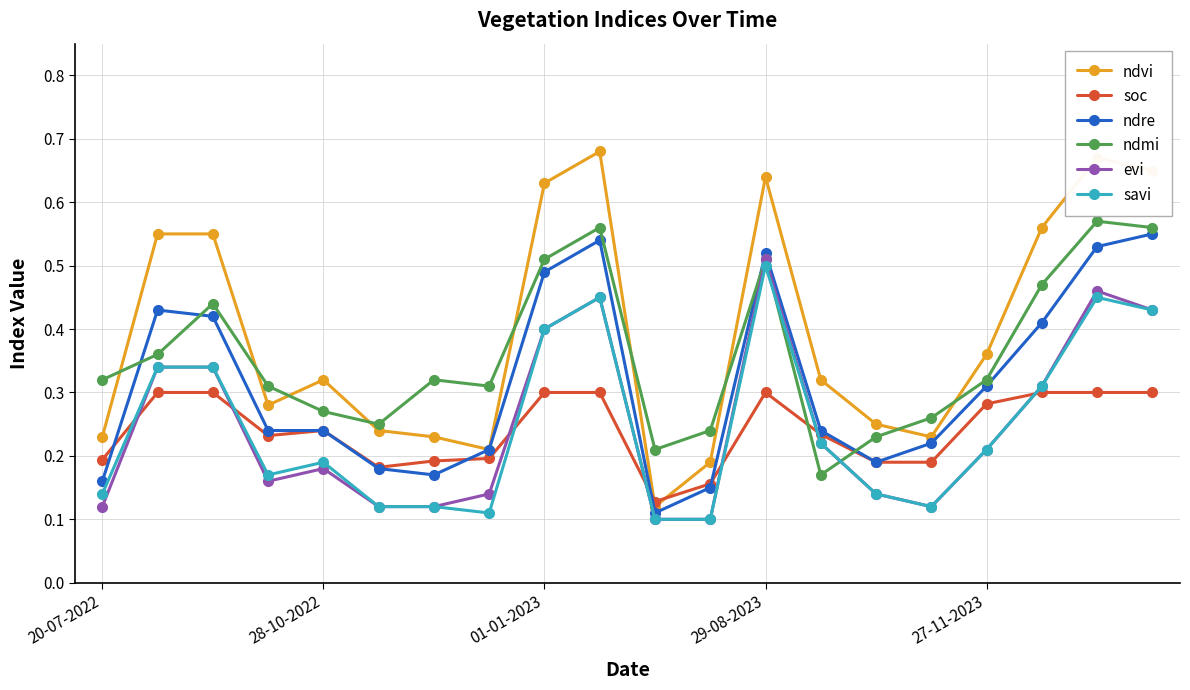

Which series has the largest total across all categories?

ndvi